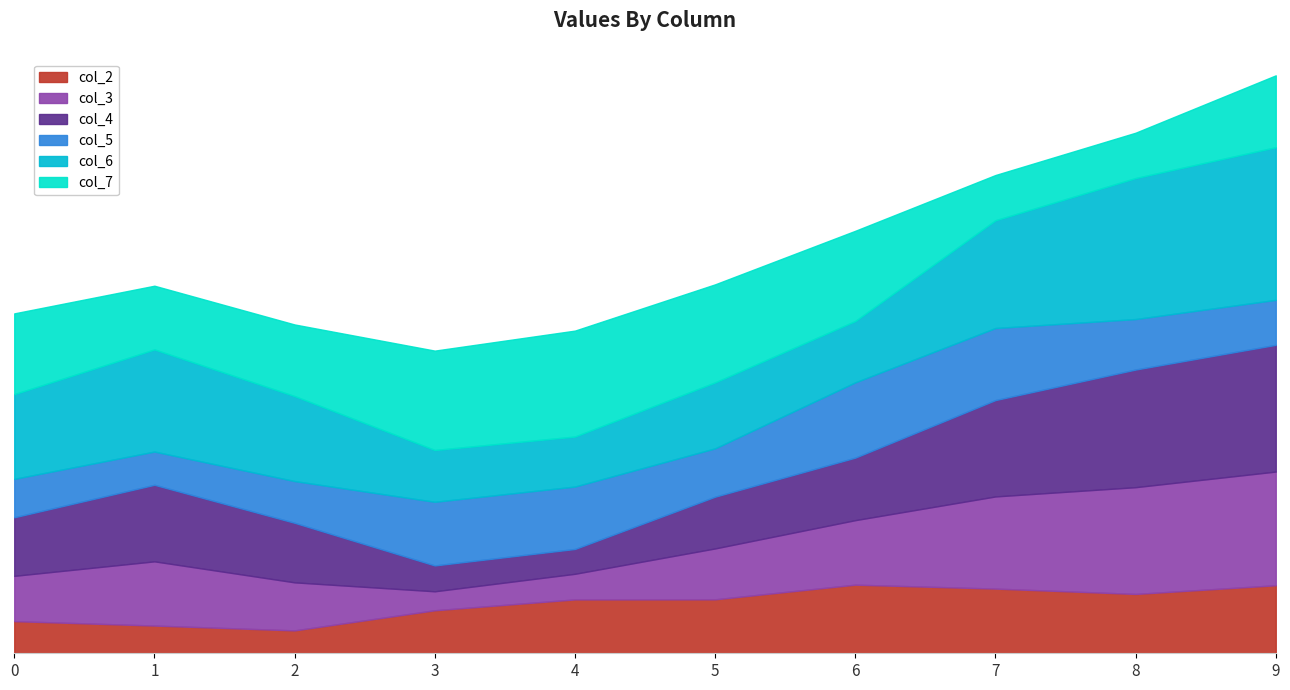

The value of col_7 at 5 is 37.5. True or false?

True